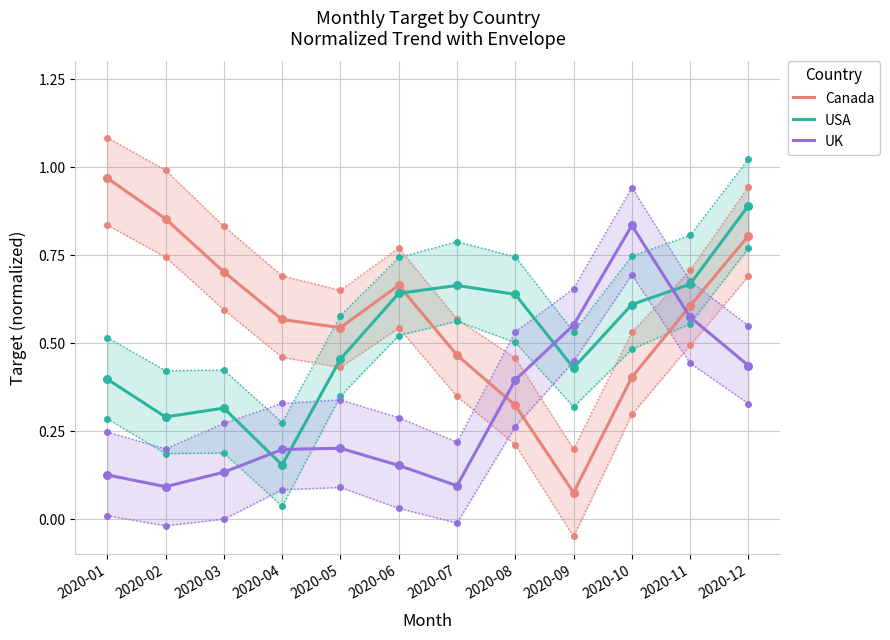

Which series contains the highest Y value?

Canada